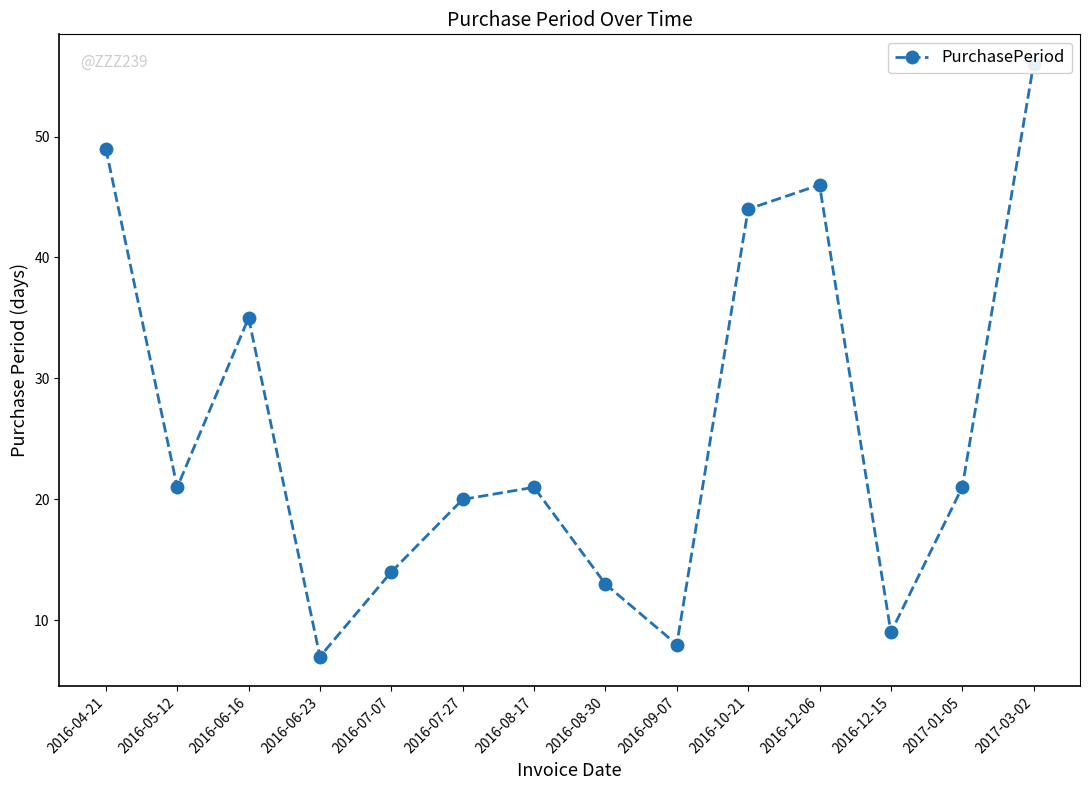

True or false: there are more than 2 points higher than both neighbors.

True